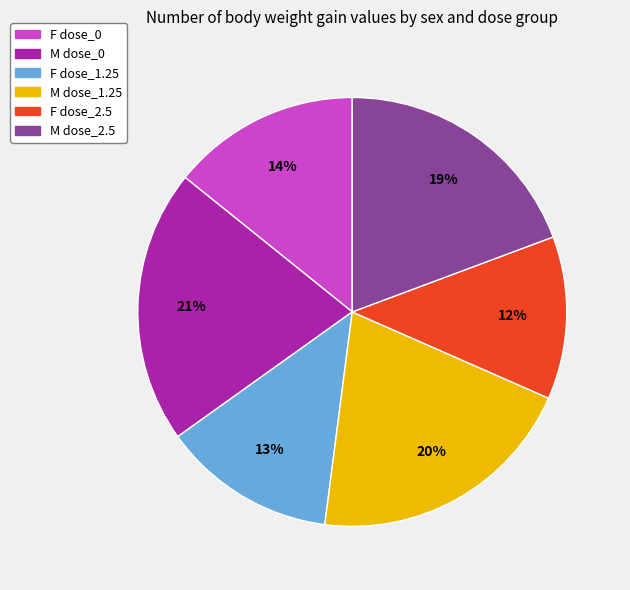

To the nearest percent, what portion does F dose_2.5 represent?

12%